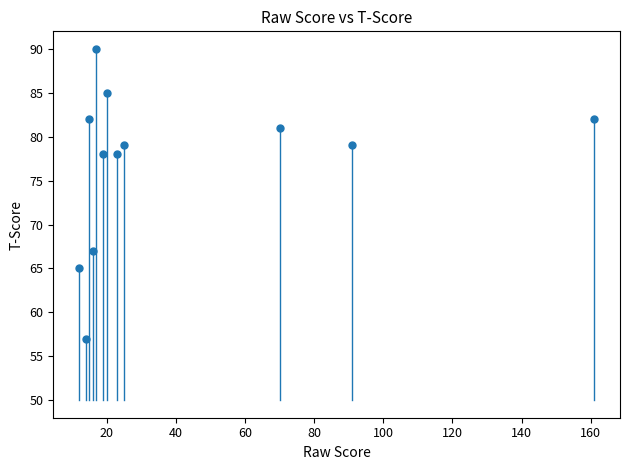

What is the range of Y values (max minus min)?

33